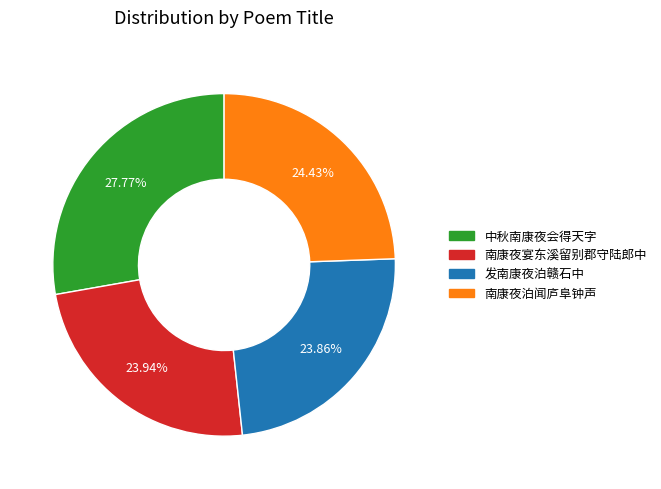

Is there a majority slice in this chart?

No